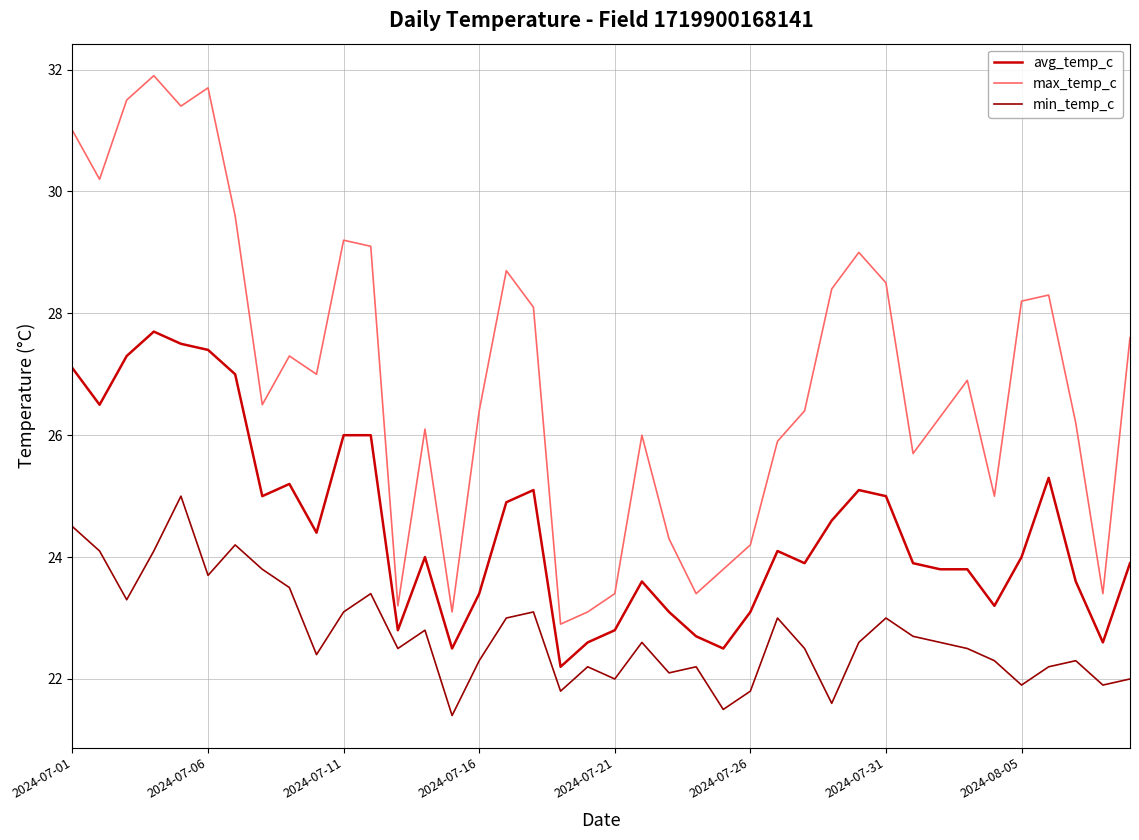

Which series has the widest spread of values?

max_temp_c